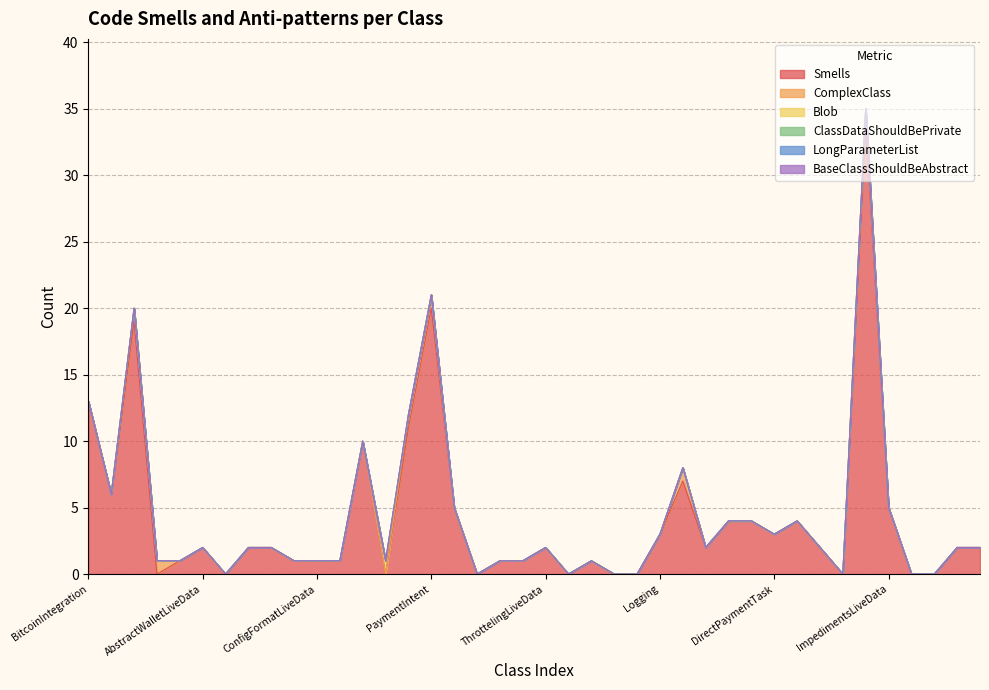

What is the difference between the maximum and second lowest values in the Blob series?

1